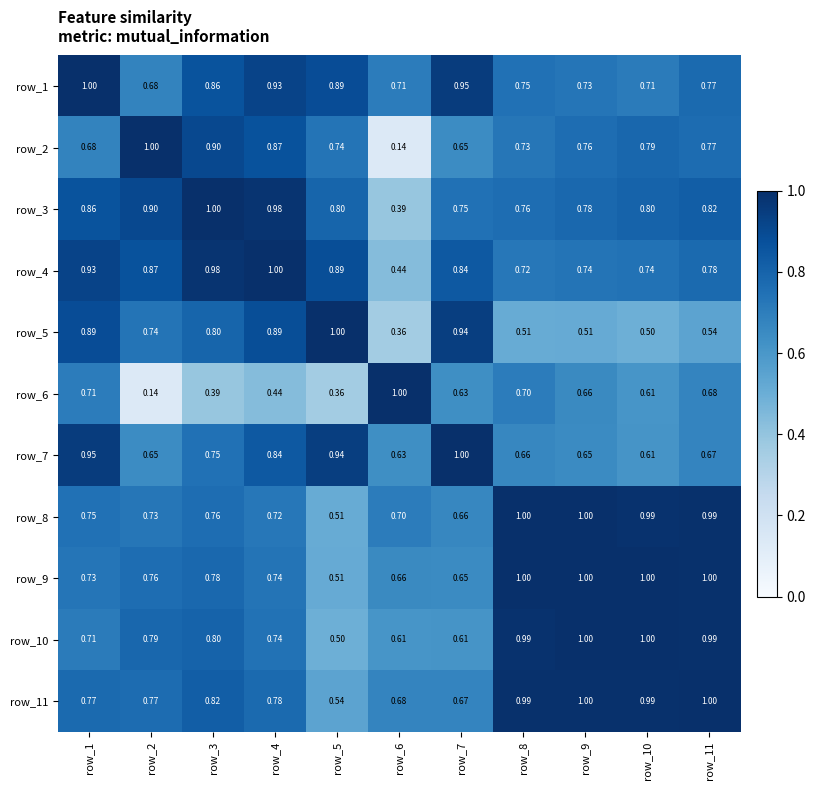

Is the value of row_1 at row_3 greater than the value of row_3 at row_4?

No